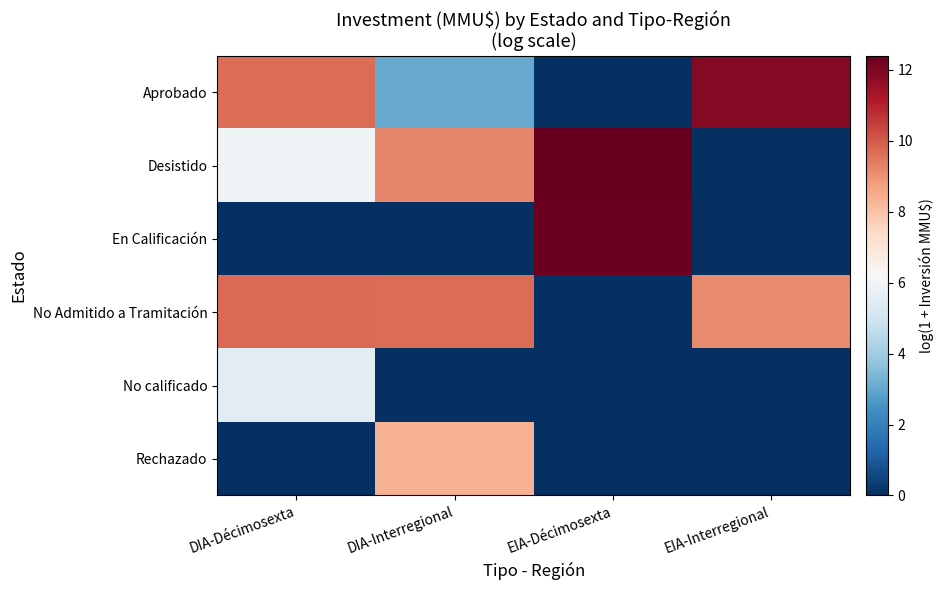

What is the maximum value shown in the chart?

12.4